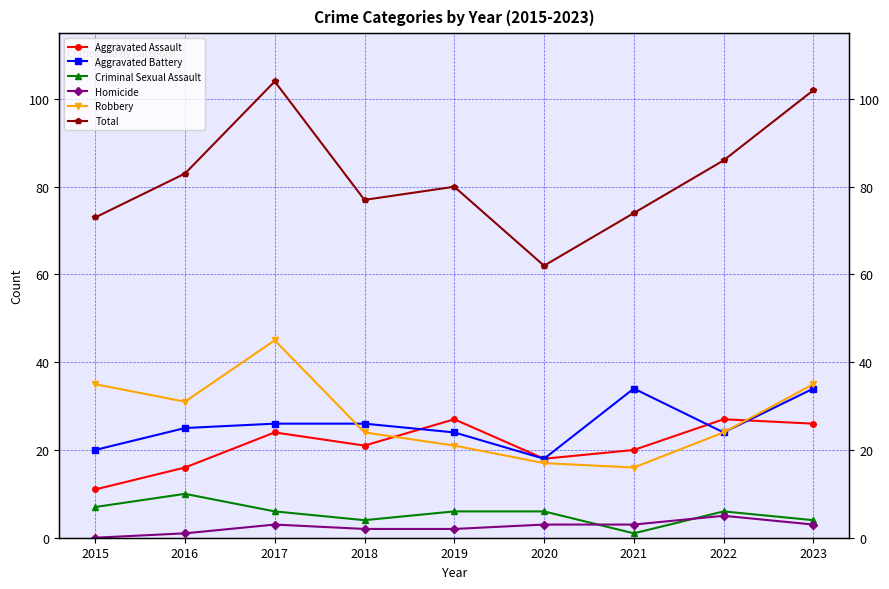

What is the value of the Criminal Sexual Assault point at the 8th from the left?

6